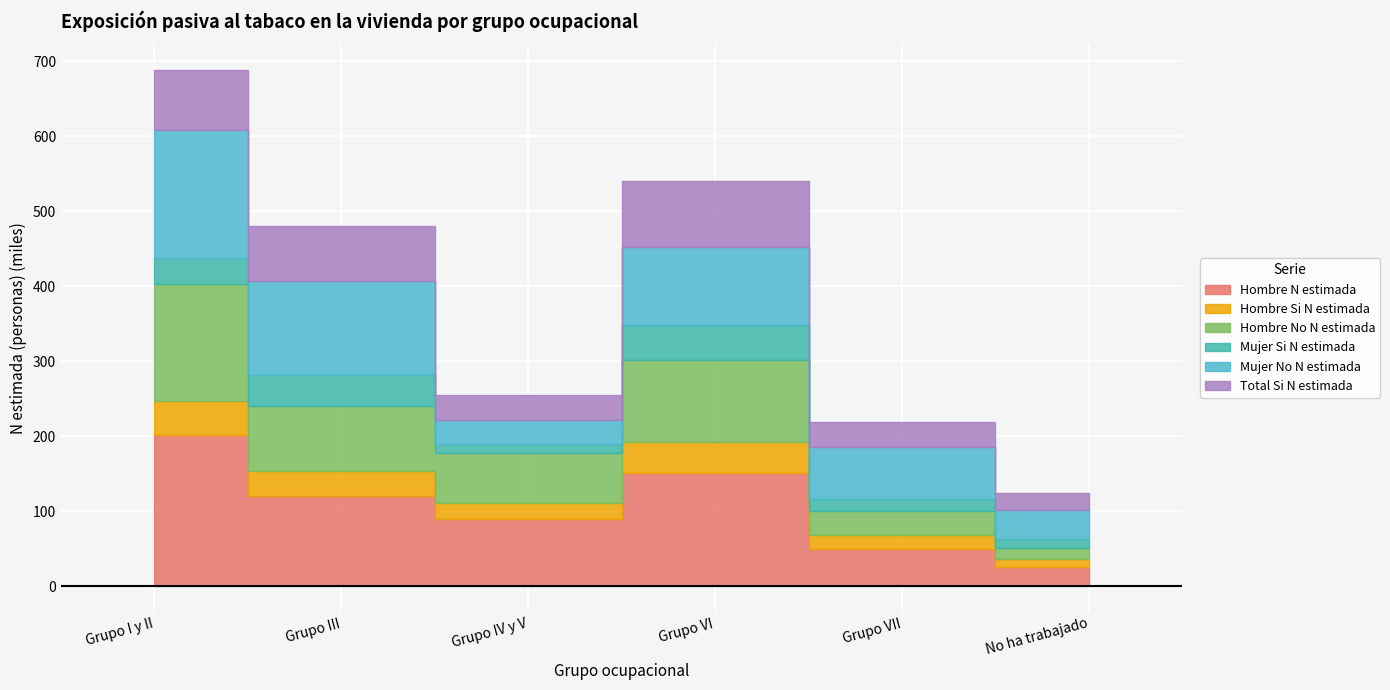

Which category has the highest value in the Hombre No N estimada series?

Grupo I y II